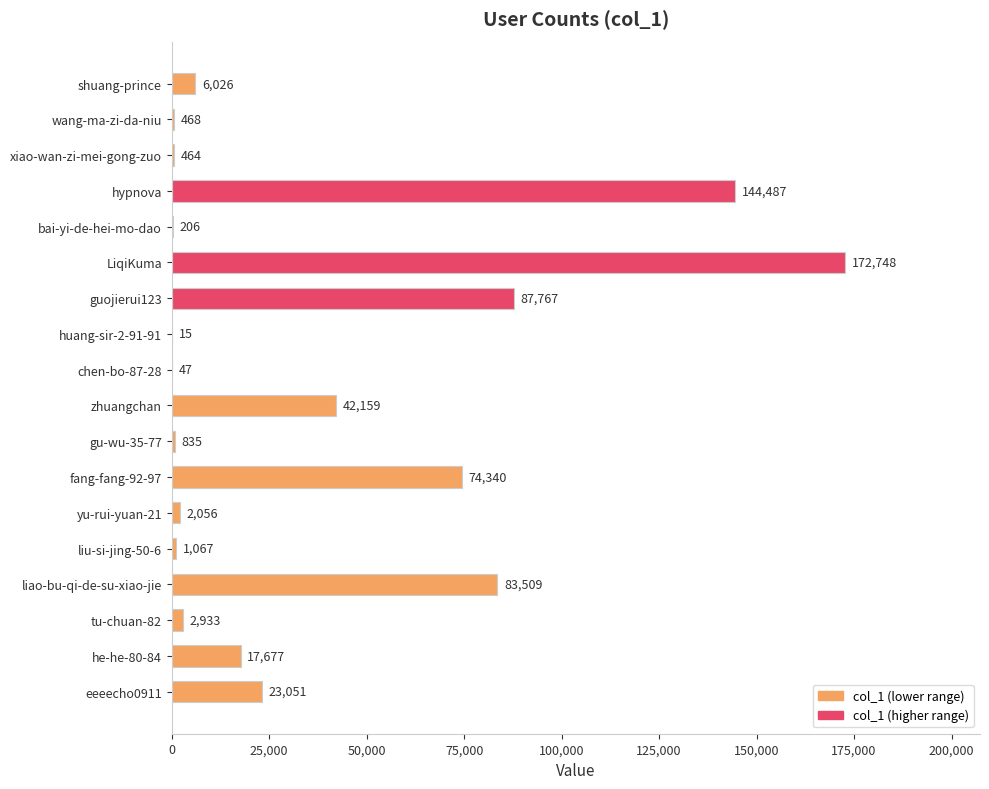

Where is the data nearest to the value 86381?

guojierui123